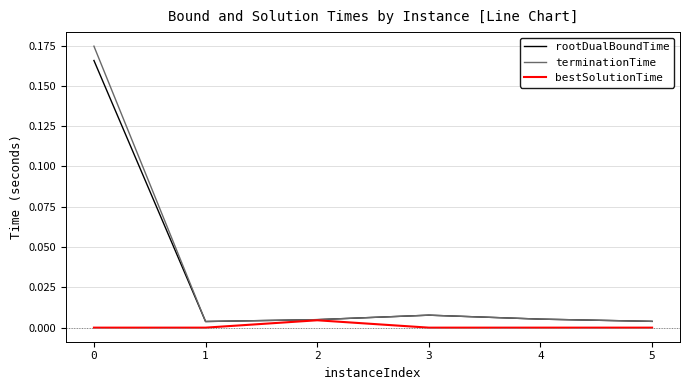

True or false: terminationTime has a value of 0.0 at 1.

True